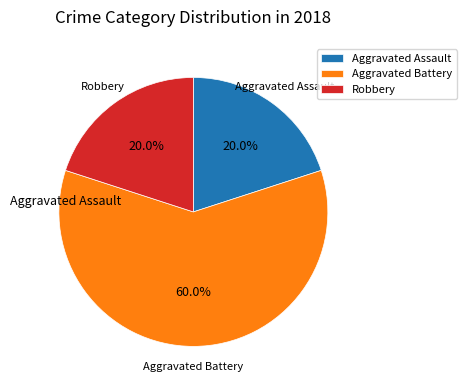

True or false: Robbery accounts for 20% of the total.

True